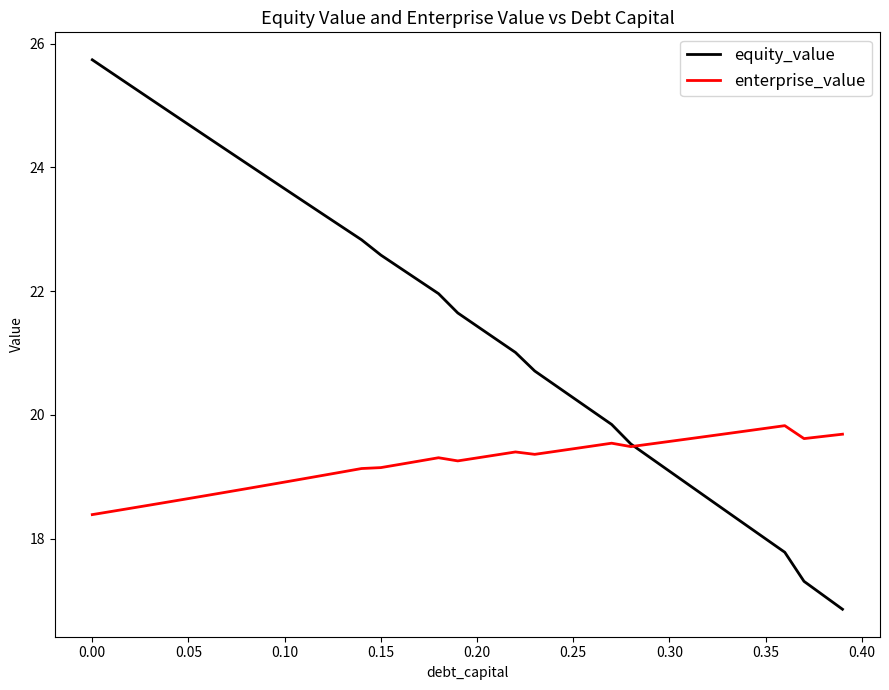

List the series in order of their overall mean, lowest first.

enterprise_value, equity_value